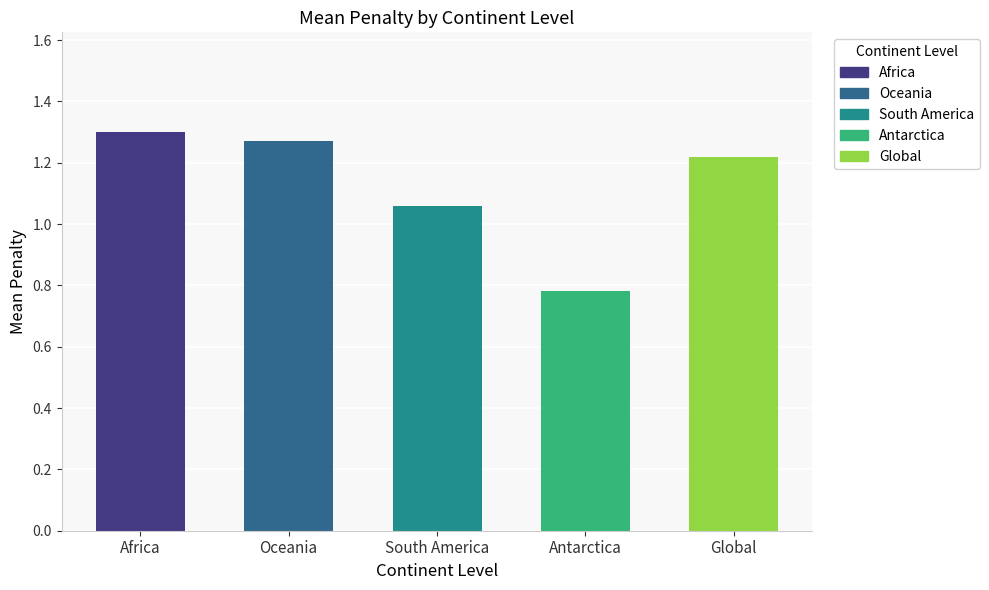

What is the average value of the South America series?

1.1